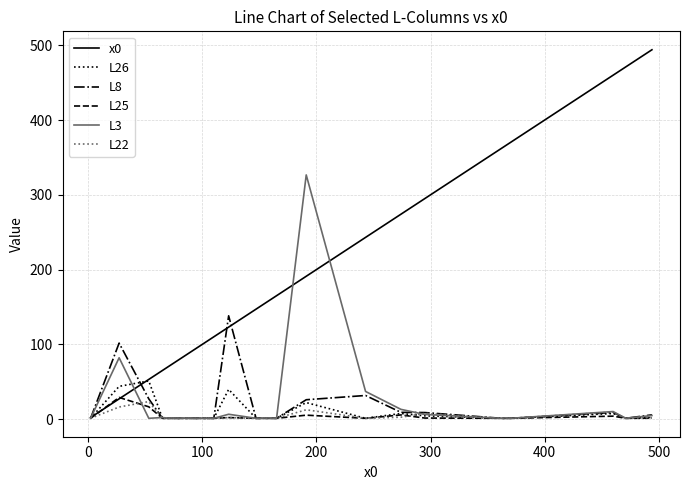

Which series has the widest spread of values?

x0